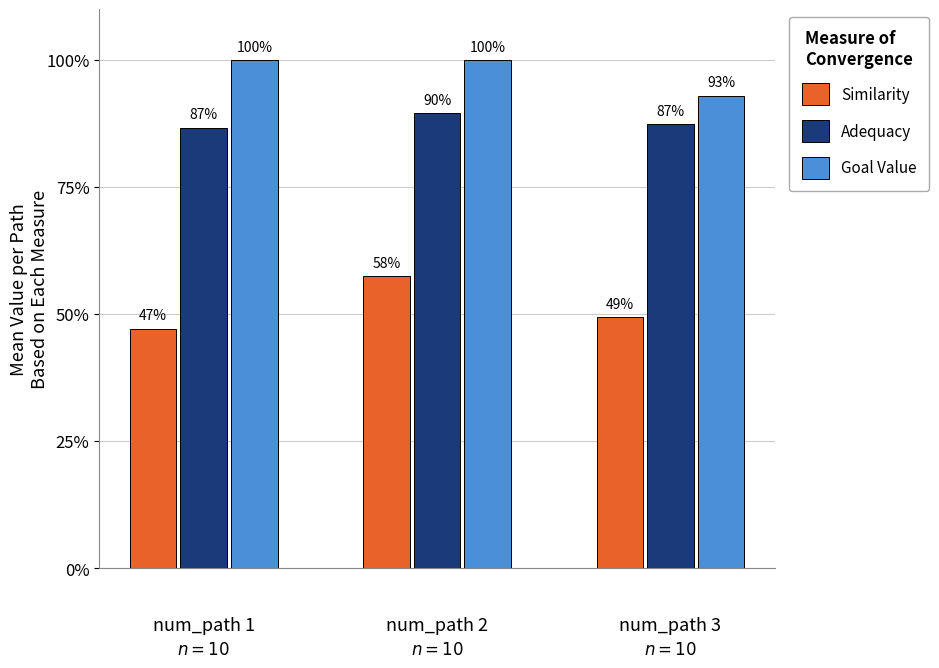

Reading left to right, extract all data points from this chart.

Similarity: 0.5	0.6	0.5
Adequacy: 0.9	0.9	0.9
Goal Value: 1.0	1.0	0.9